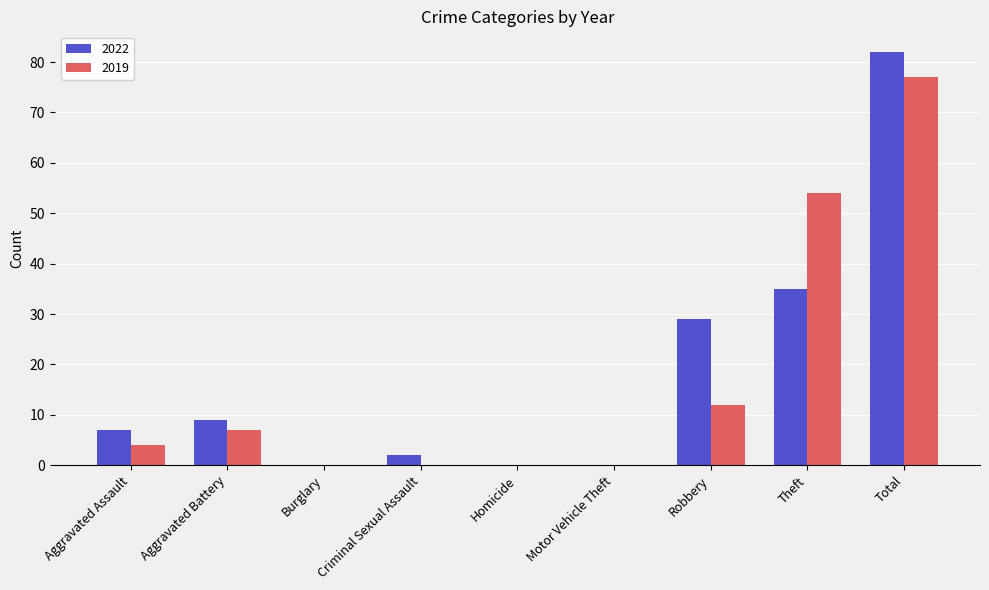

True or false: 2019 has a value of 7 at Aggravated Assault.

False